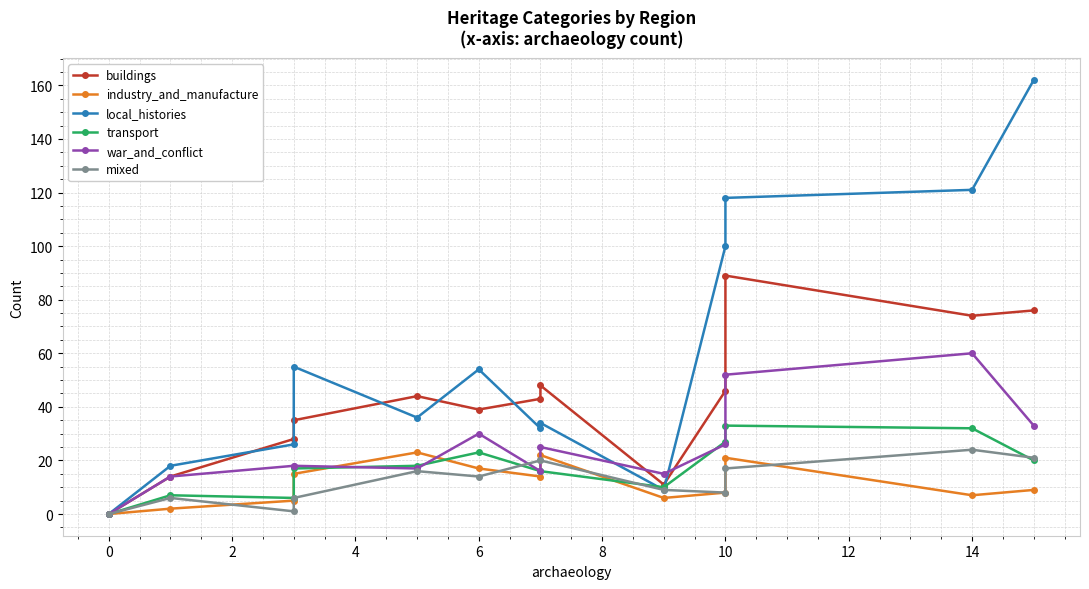

What is the difference between the maximum and minimum values in the industry_and_manufacture series?

23